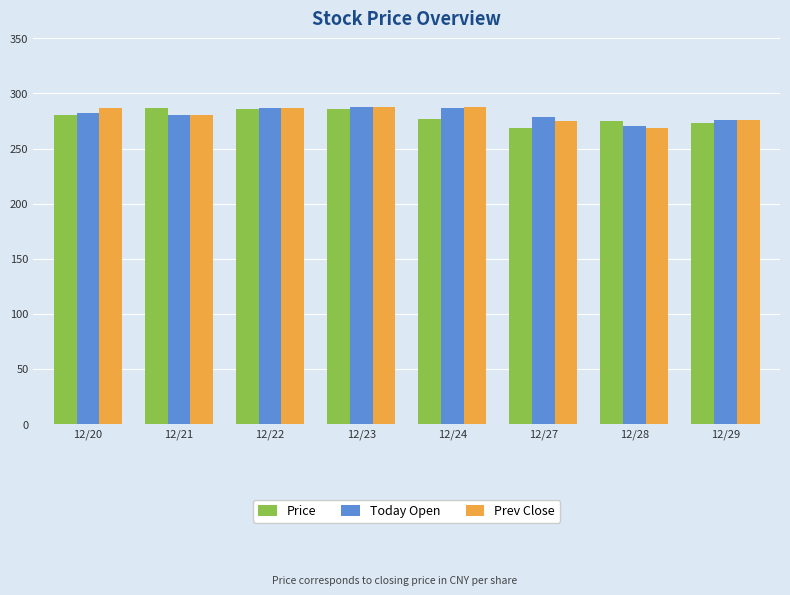

What is the difference between the Prev Close values at 12/24 and 12/21?

7.6